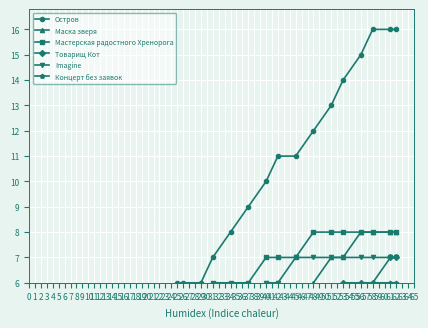

What is the value of the Мастерская радостного Хренорога point at the 8th from the left?

3